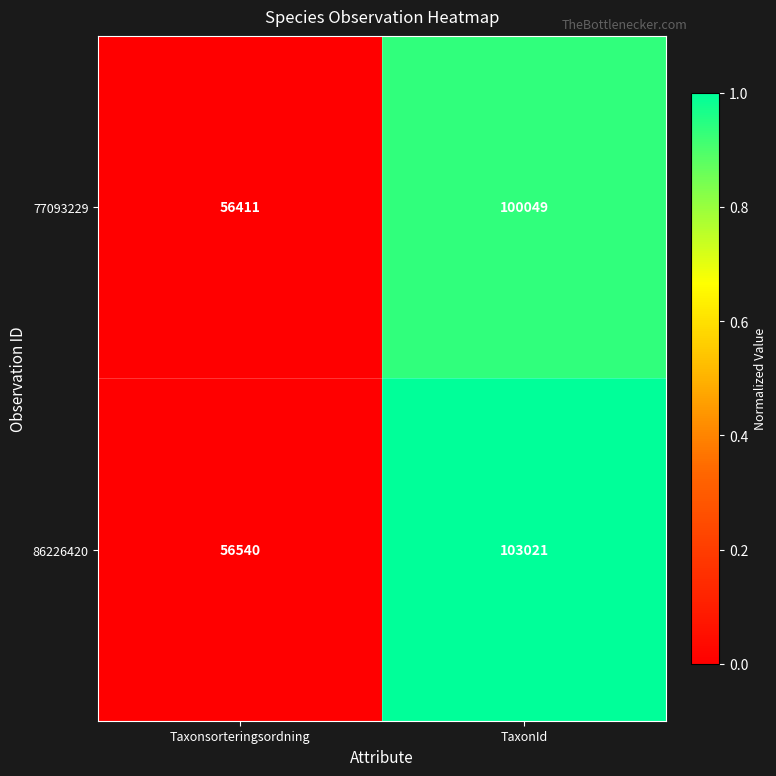

Read the 77093229 value at TaxonId, to the nearest 10.

100050